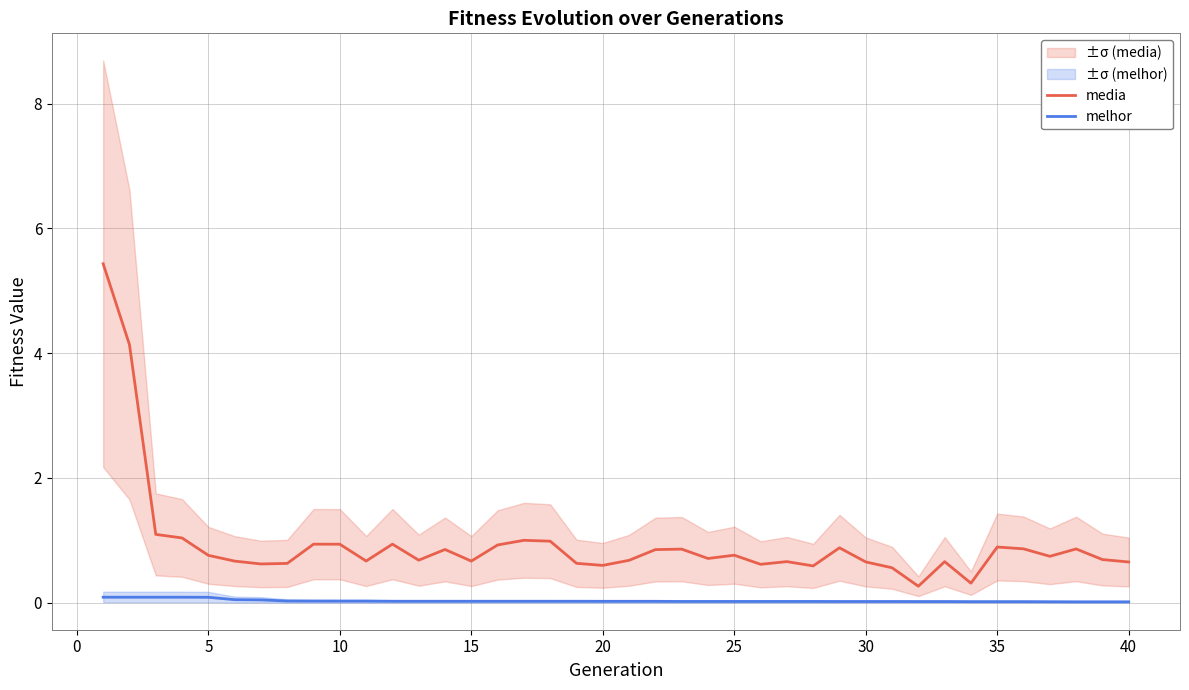

How many interior local peaks does the media series have?

11